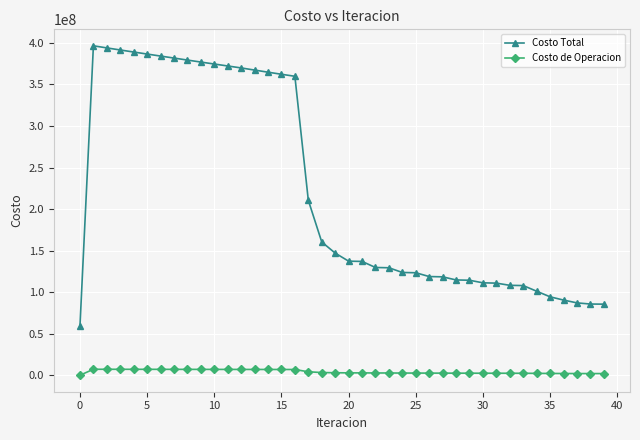

What is the difference between the maximum and minimum values in the Costo Total series?

337247036.2